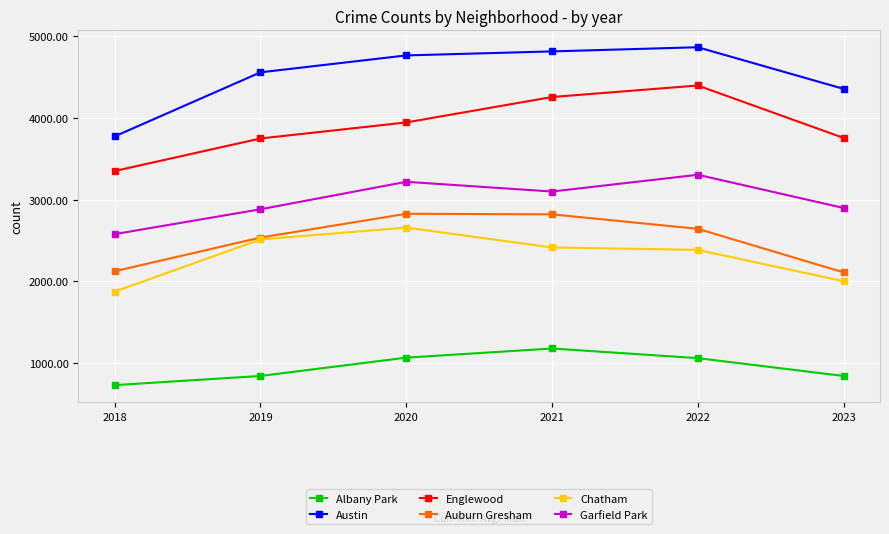

Count the number of data series in this chart.

6